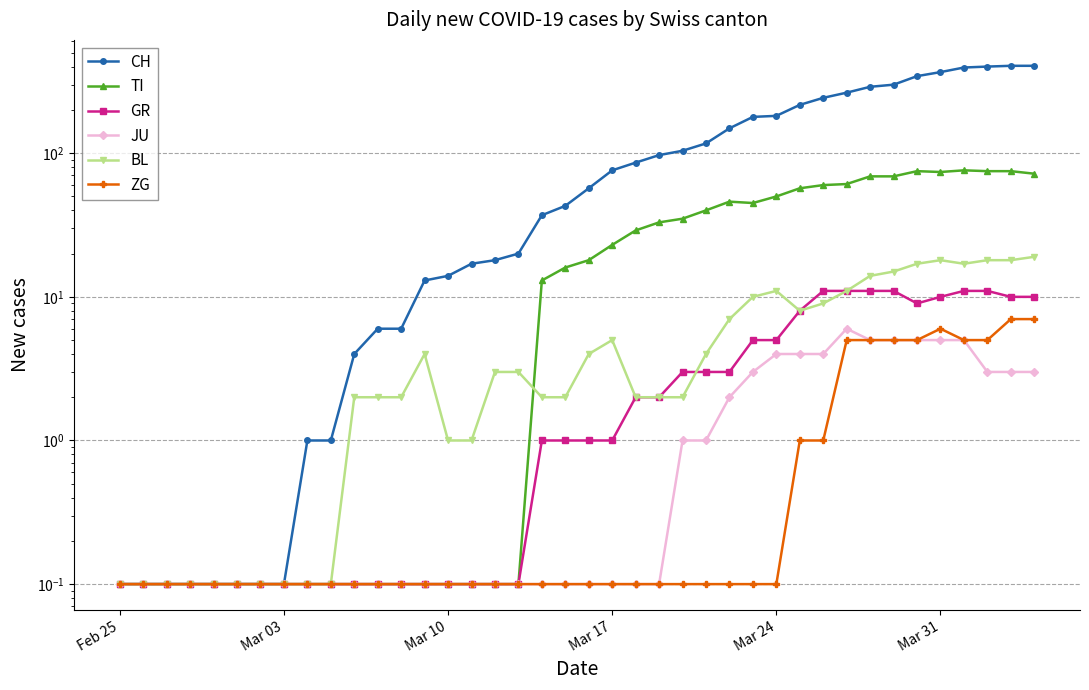

True or false: ZG and TI intersect in this chart.

False